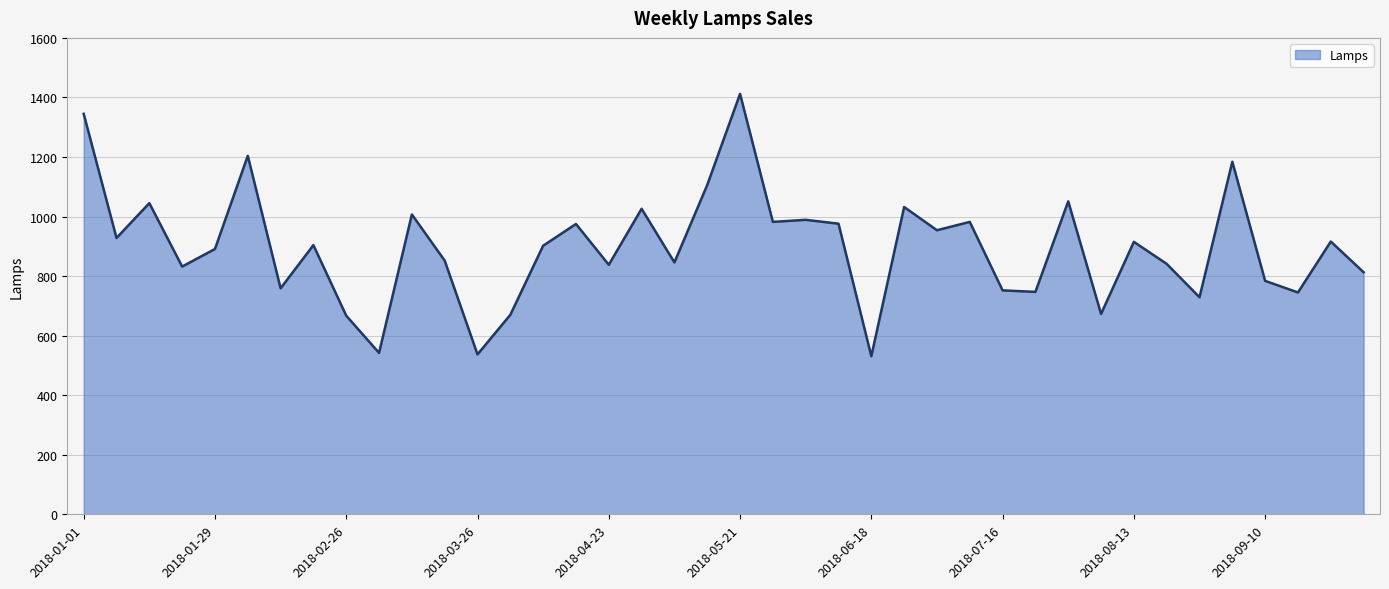

What is the sum of all values?

35884